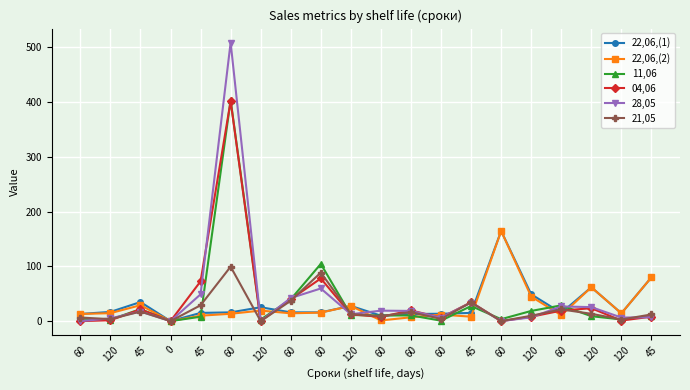

Where do 28,05 and 22,06,(2) first cross each other?

60 and 120